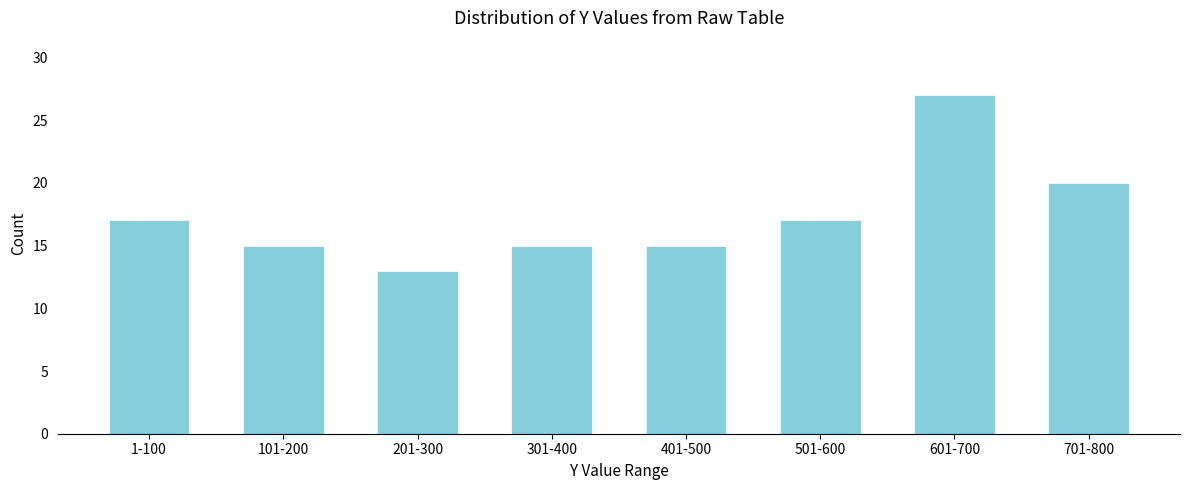

Reading right to left, list all the values displayed in this chart.

701-800=20	601-700=27	501-600=17	401-500=15	301-400=15	201-300=13	101-200=15	1-100=17